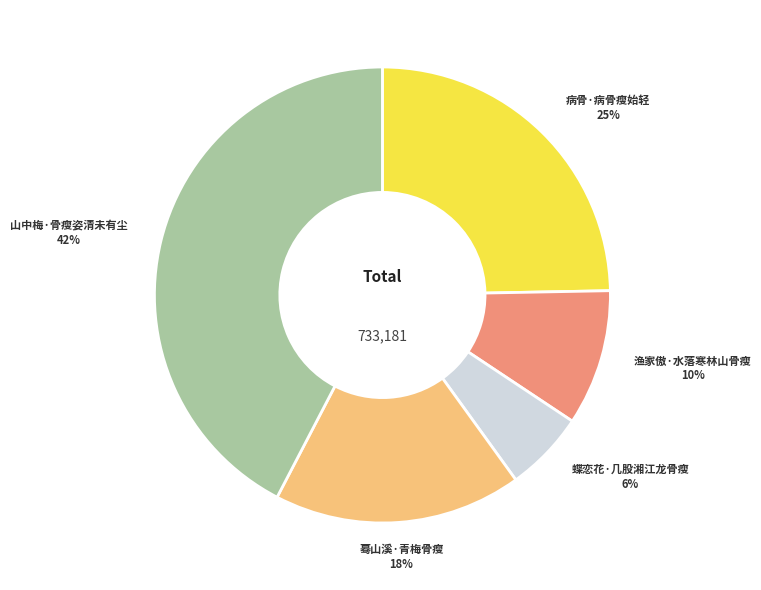

Does 蓦山溪·青梅骨瘦 represent more than half of the total?

No